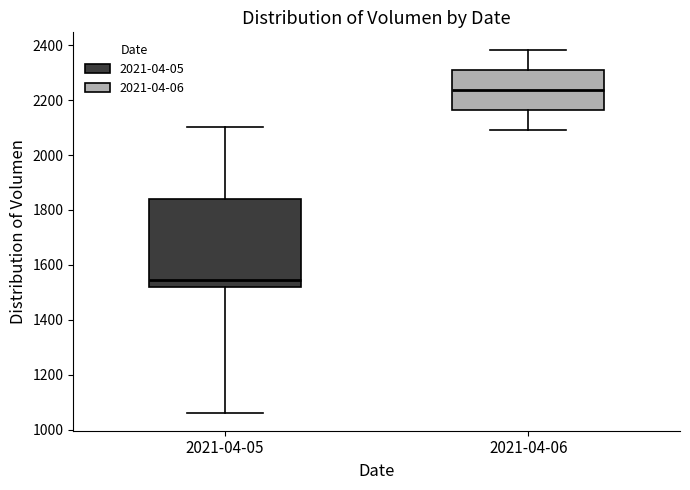

Comparing the boxes themselves (not the whiskers), which one is the tallest?

2021-04-05